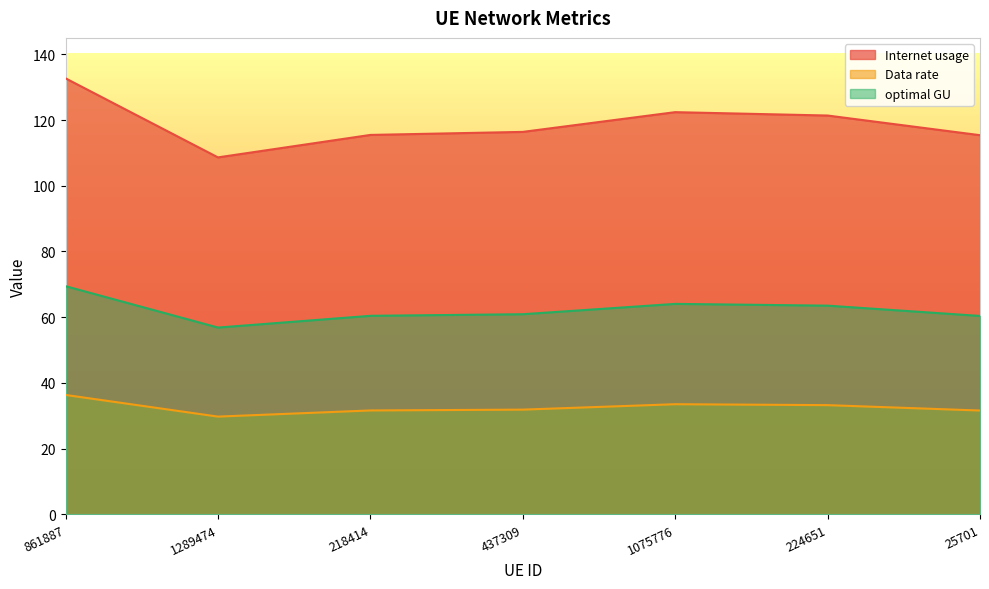

What is the difference between the Internet usage values at 218414 and 224651?

5.9